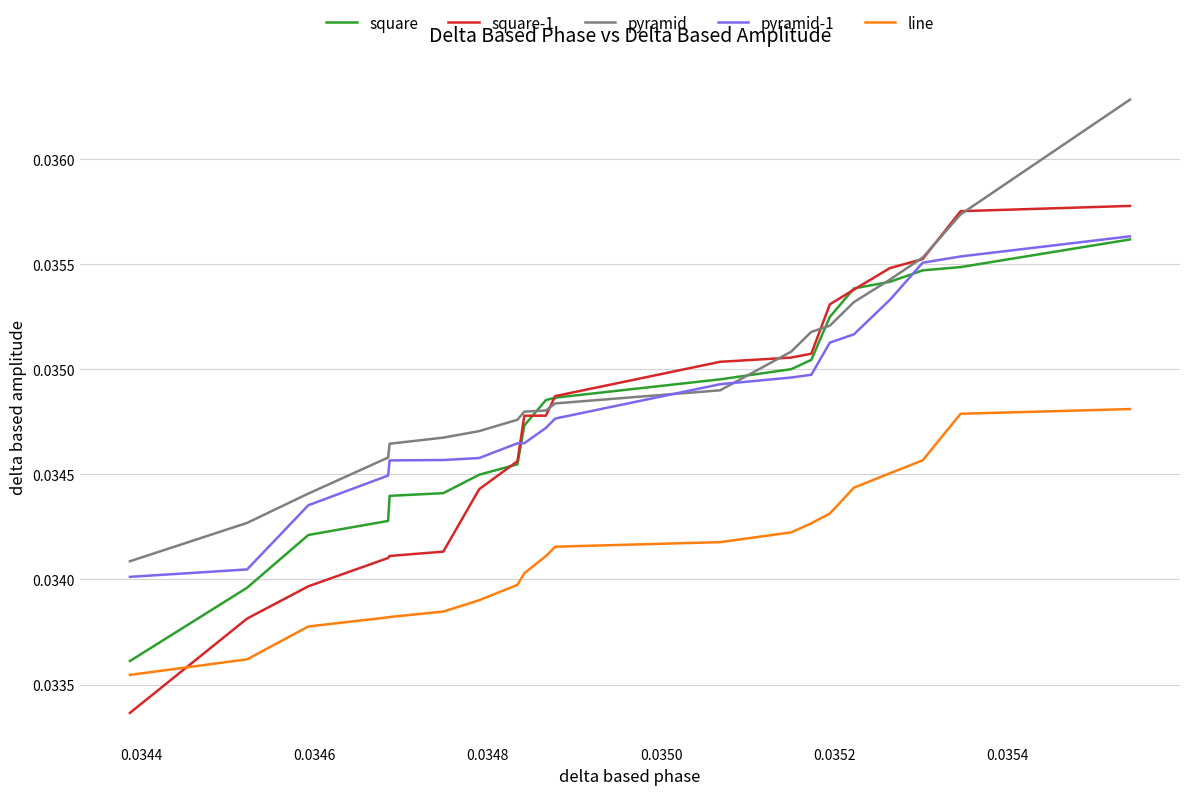

True or false: line and pyramid intersect in this chart.

False